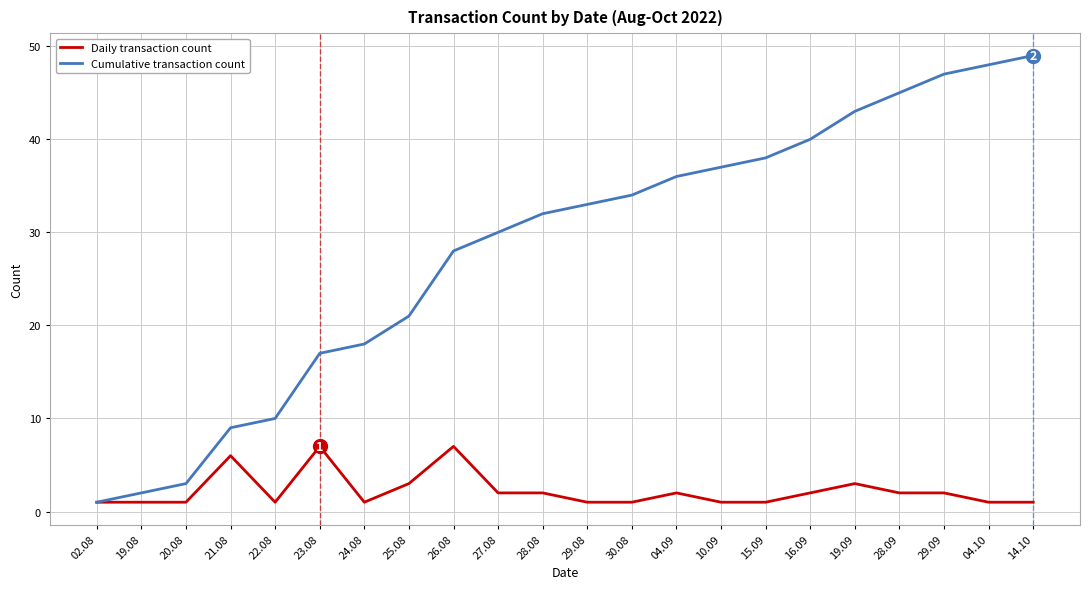

Reading left to right, extract all data points from this chart.

Daily transaction count: 1	1	1	6	1	7	1	3	7	2	2	1	1	2	1	1	2	3	2	2	1	1
Cumulative transaction count: 1	2	3	9	10	17	18	21	28	30	32	33	34	36	37	38	40	43	45	47	48	49